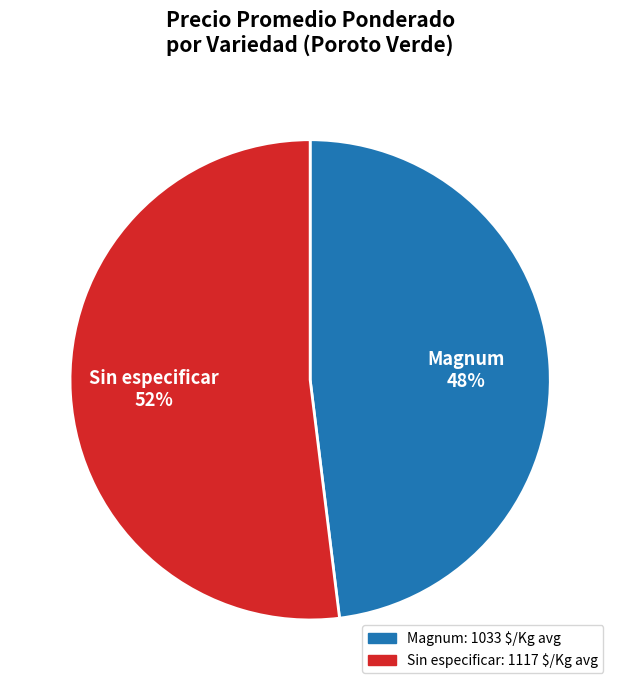

To the nearest percent, what is the difference between the largest and smallest slice percentages?

4%